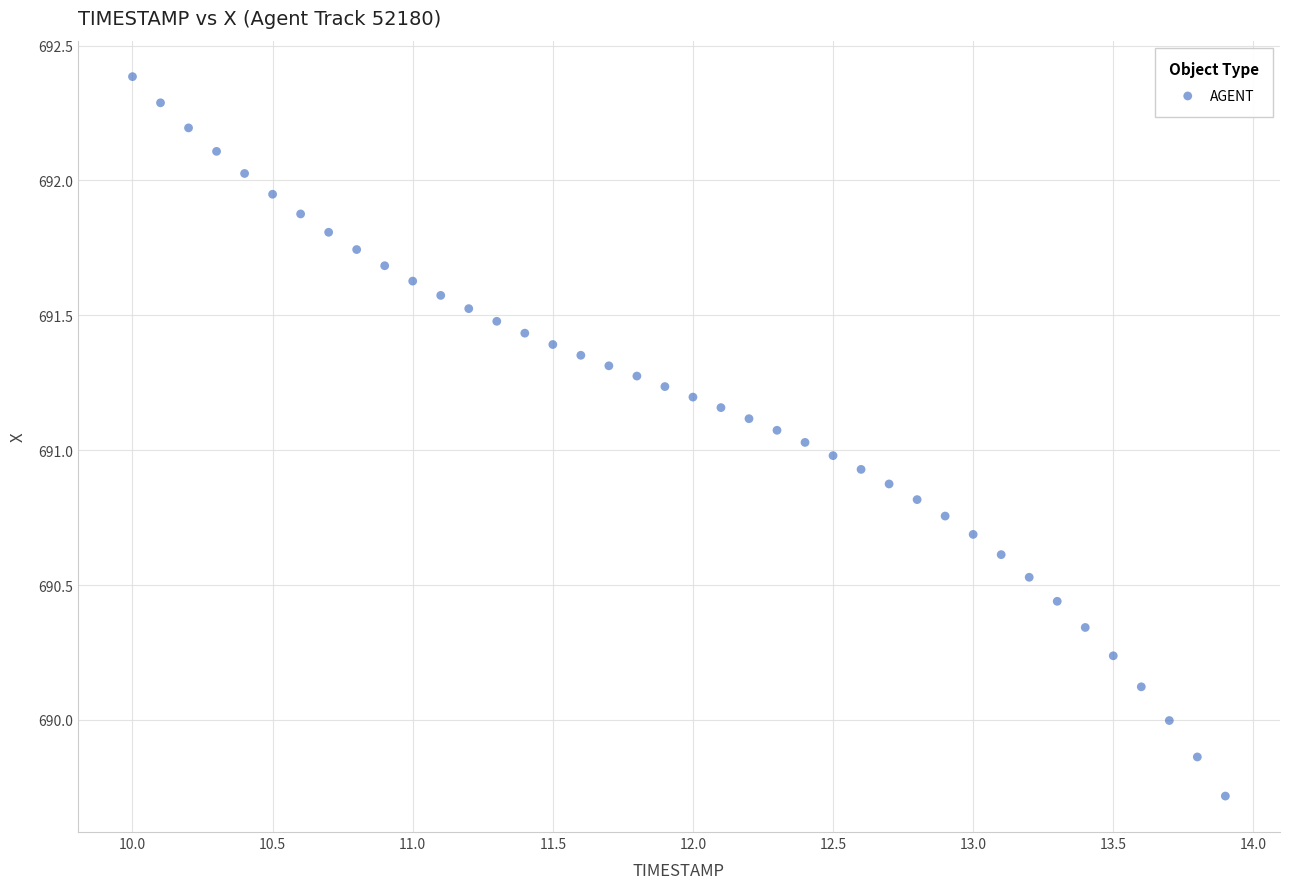

What is the range of Y values (max minus min)?

2.7